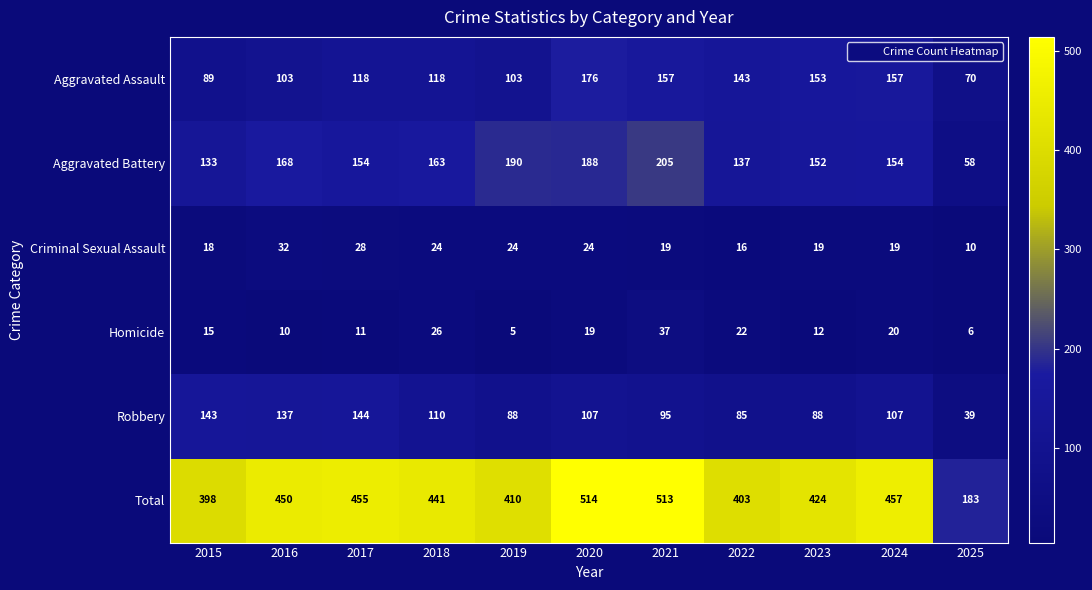

Which series has the largest total across all categories?

Total